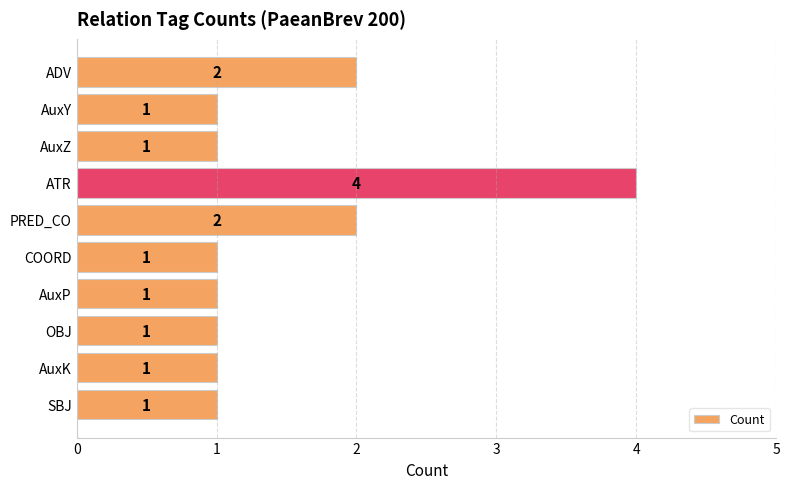

What is the sum of all values?

15